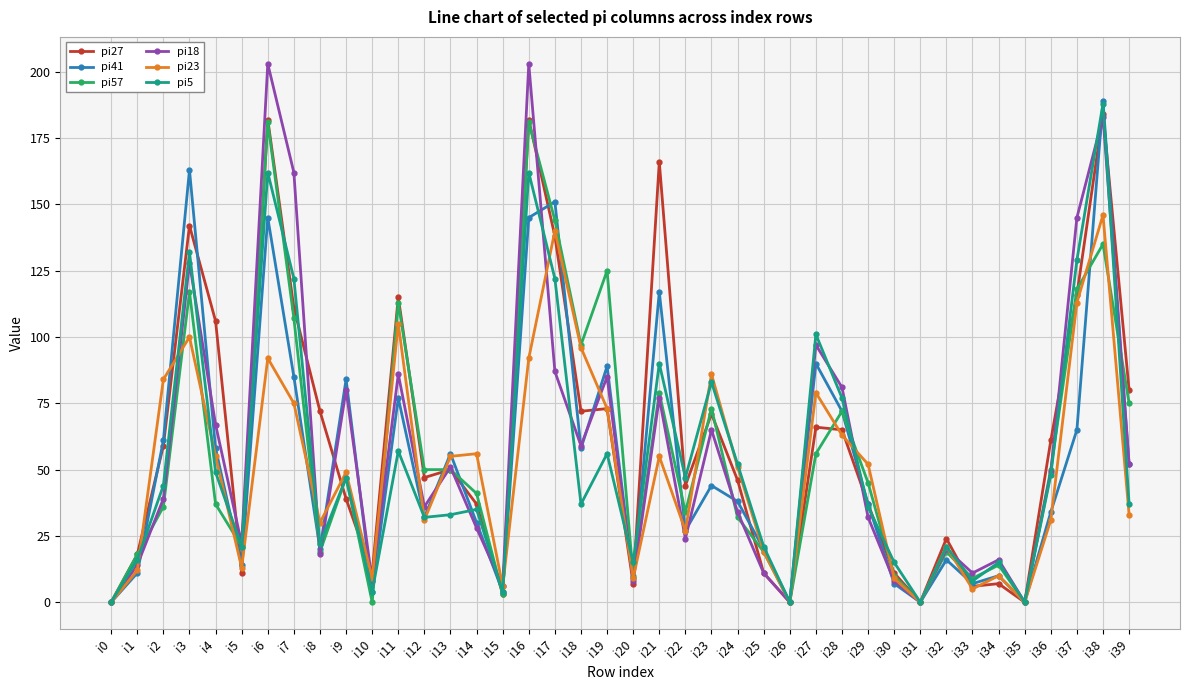

What is the value of the pi27 point at the 20th from the left?

73